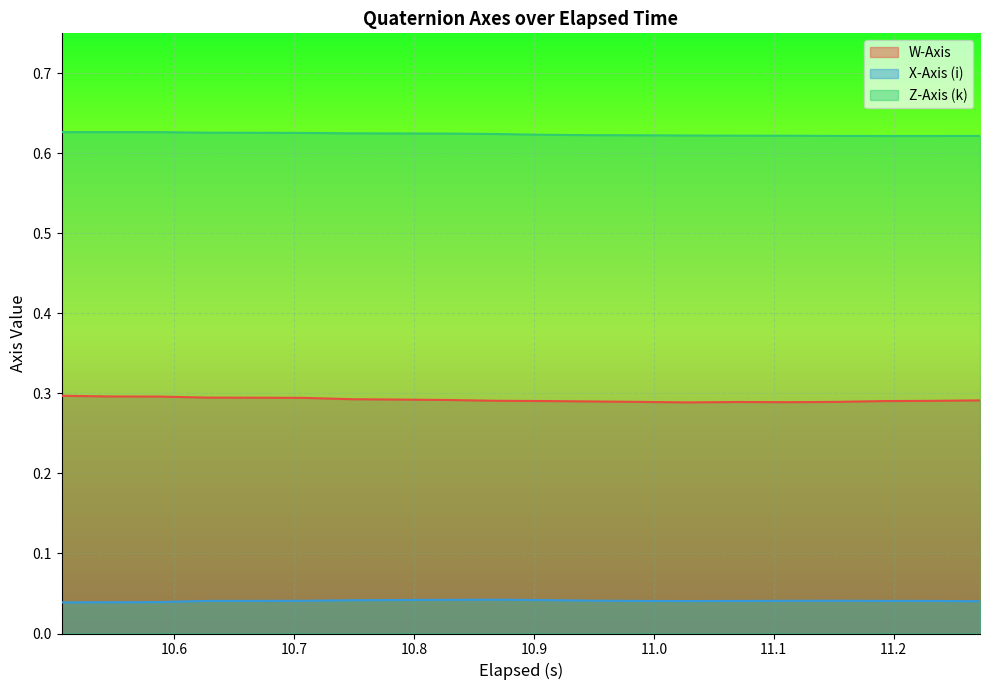

Is it true that X-Axis (i) equals 0.1 at 10.505999999999998?

False